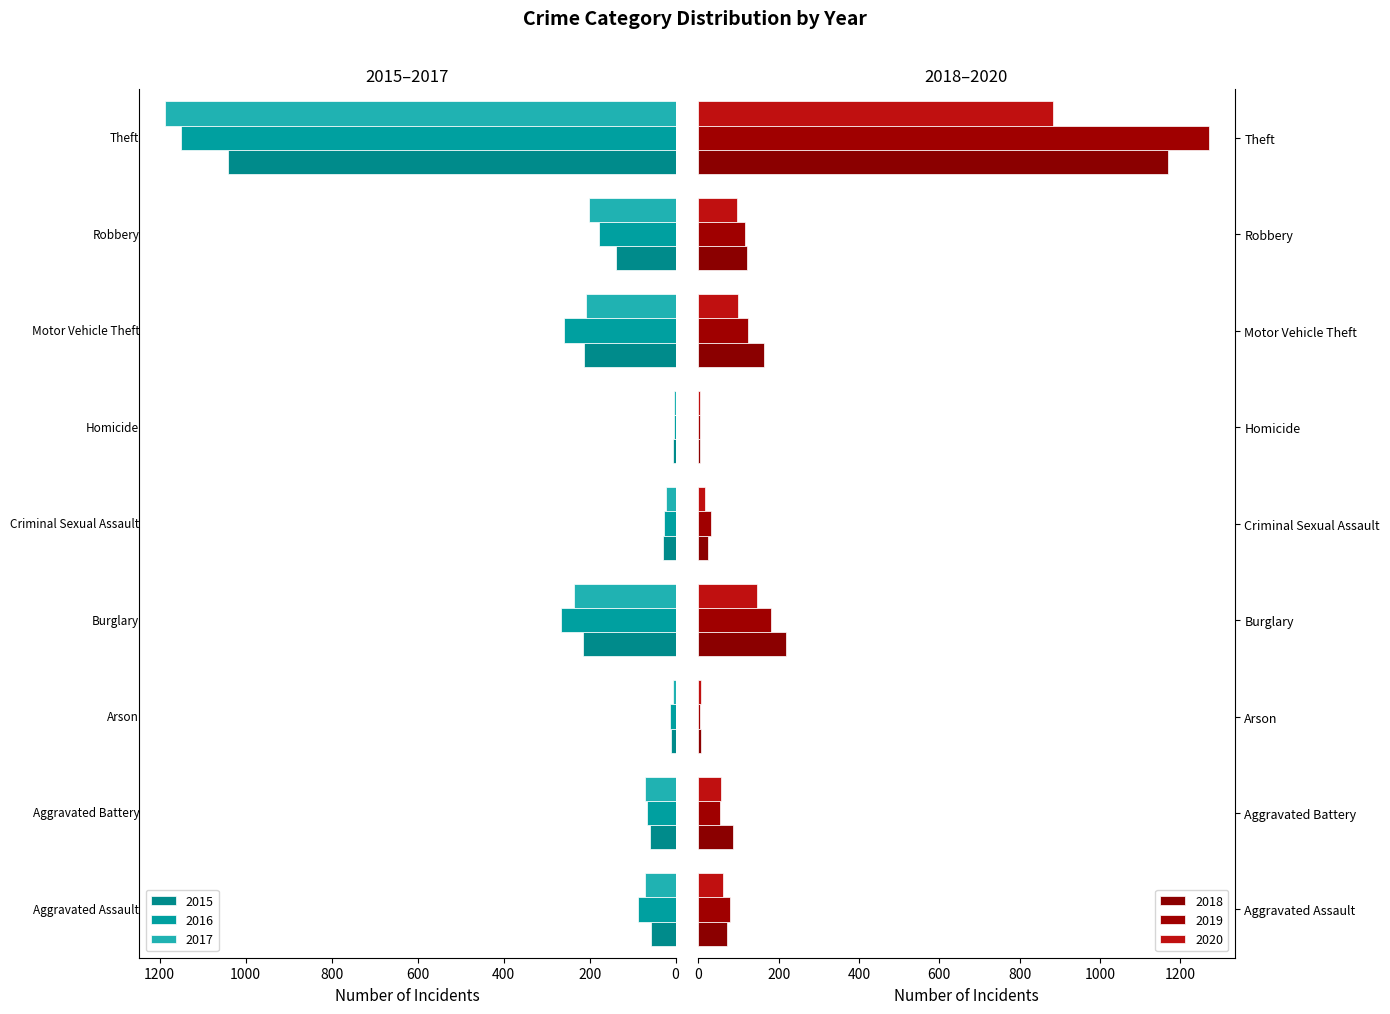

Is the value of 2016 at Aggravated Battery greater than the value of 2019 at Burglary?

No